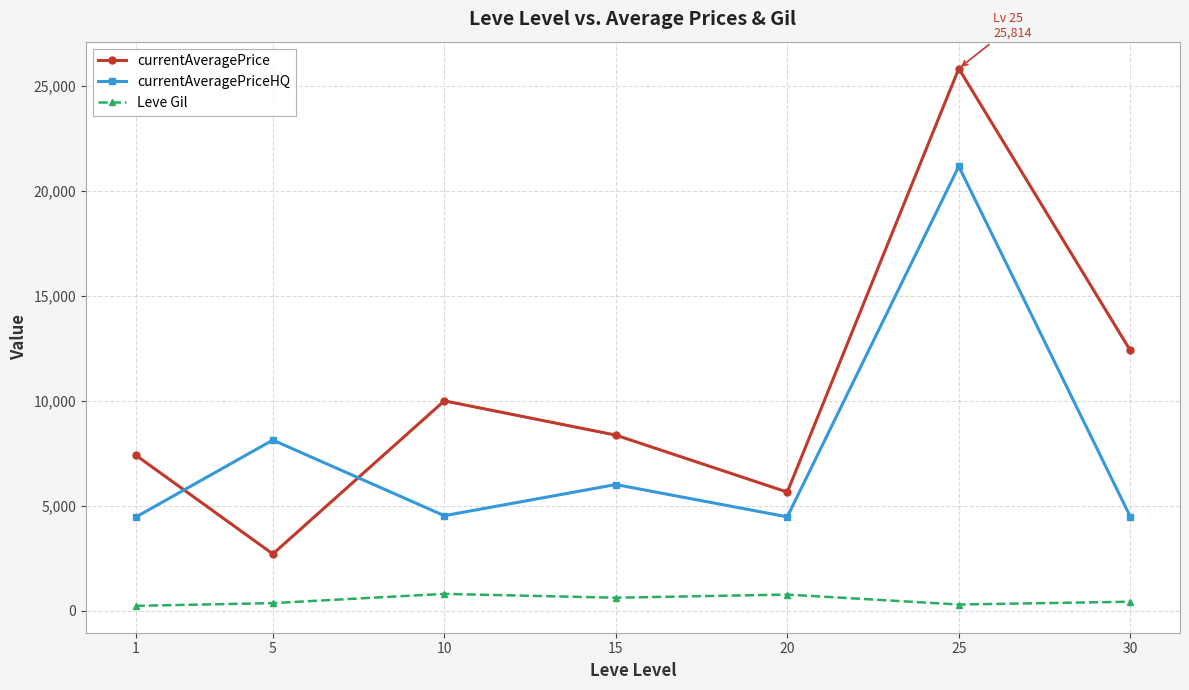

What is the difference between the second highest and second lowest values in the currentAveragePriceHQ series?

3655.0